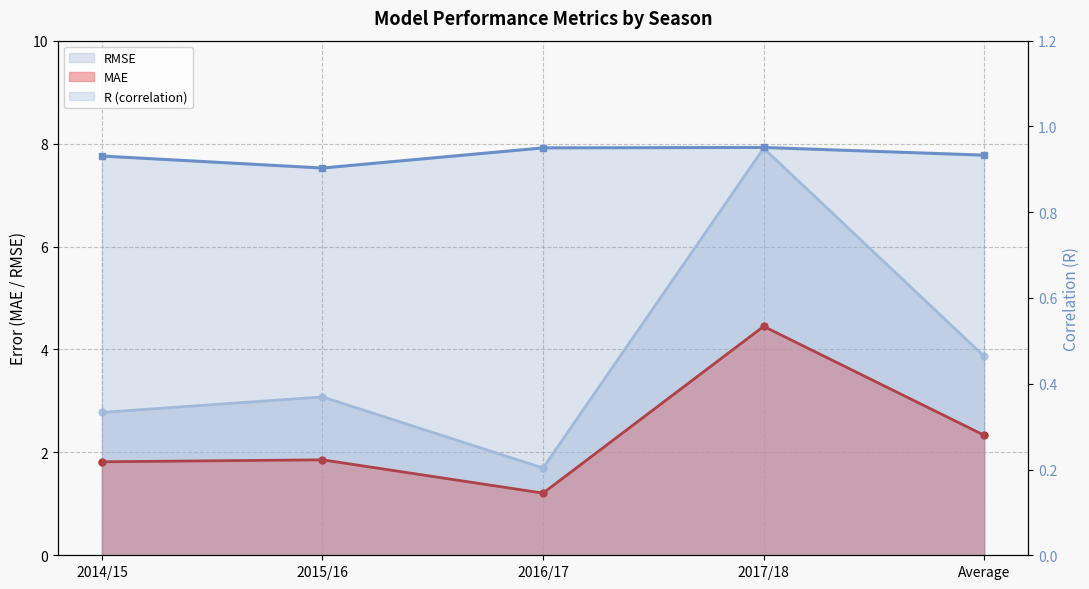

At which category does the chart reach its peak across all series?

2017/18